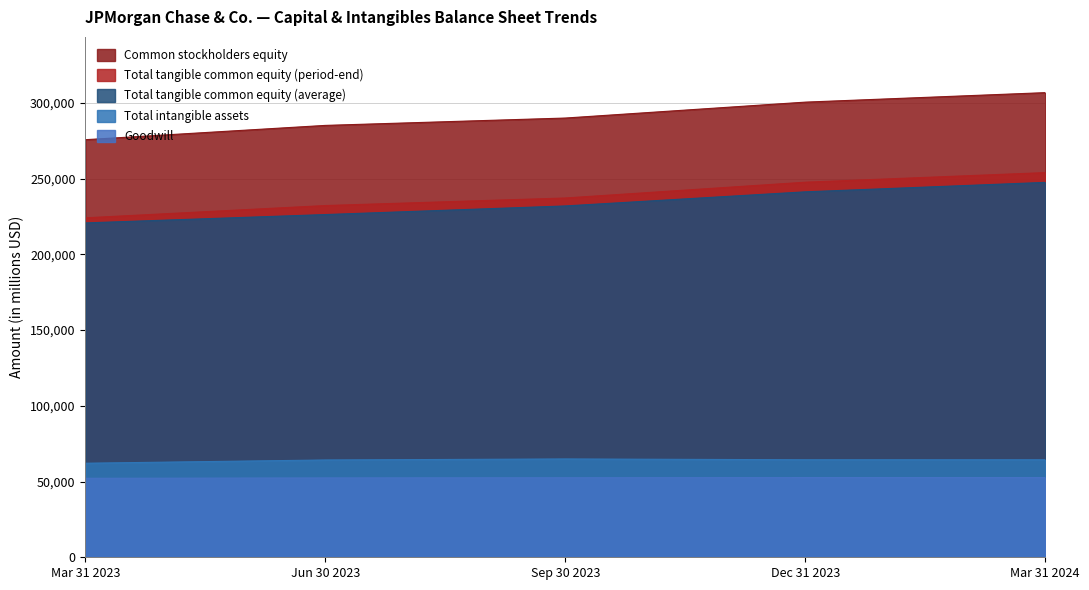

Which category has the lowest value in the Goodwill series?

Mar 31 2023